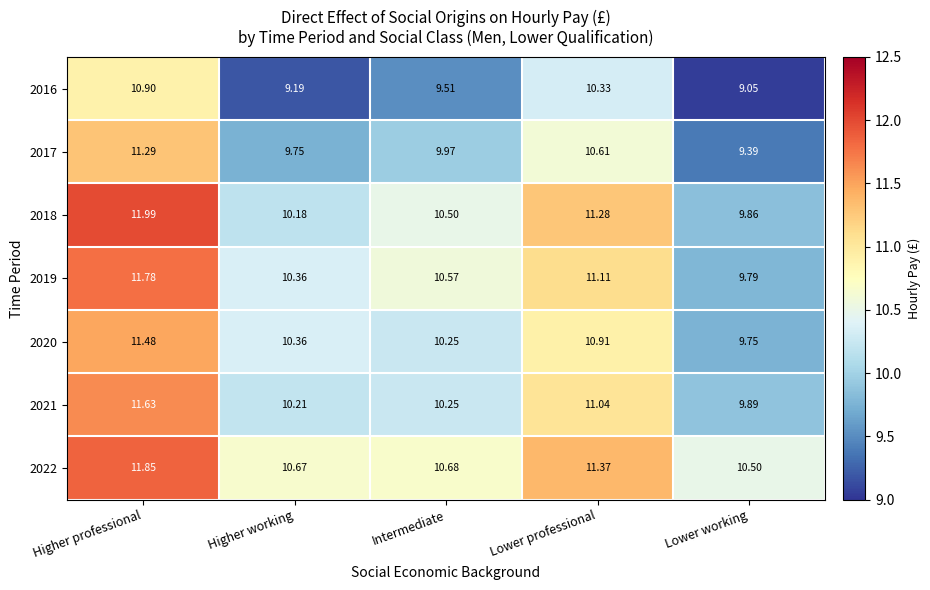

At which label does 2016 reach its peak?

Higher professional